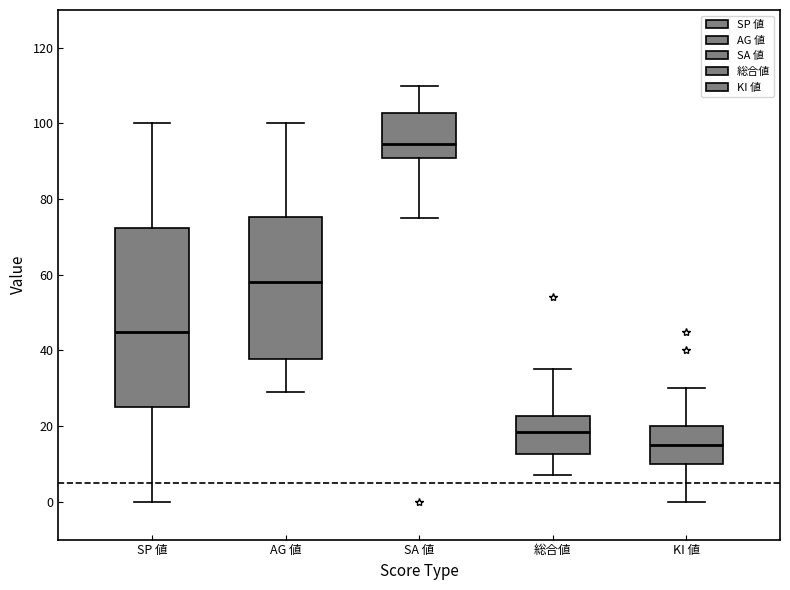

Which box has the highest median line?

SA 値